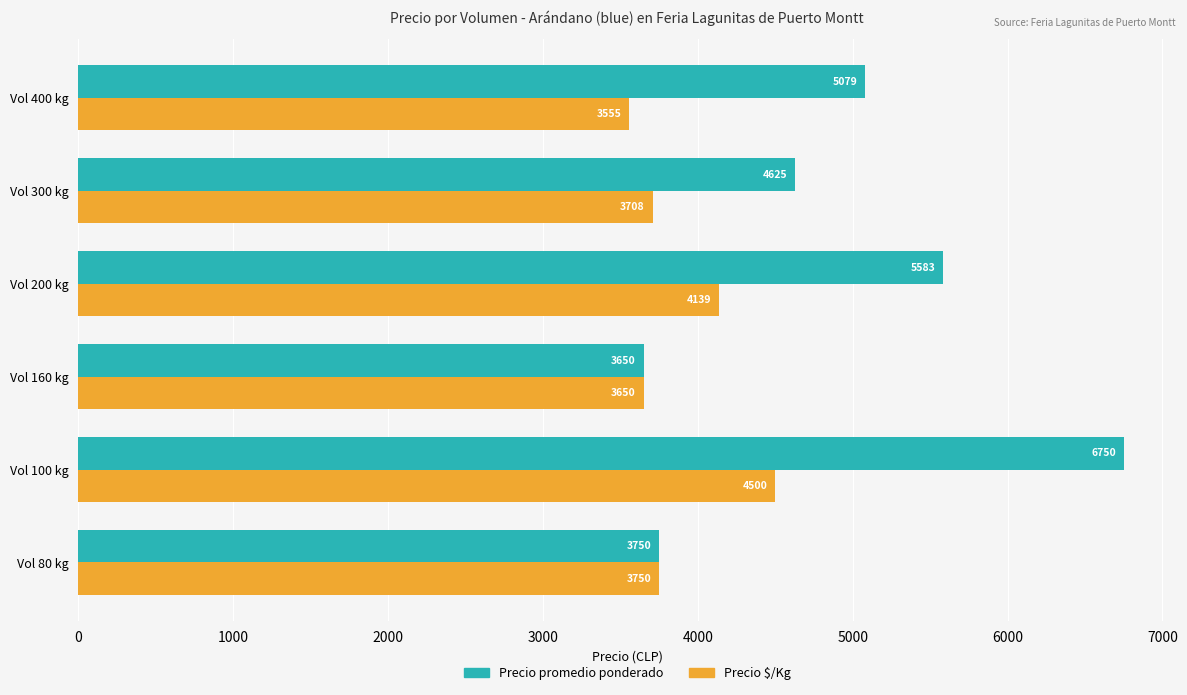

Which series has the widest spread of values?

Precio promedio ponderado